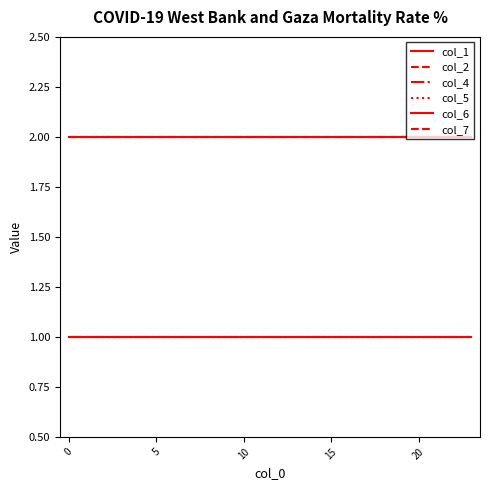

Reading right to left, extract all data points from this chart.

col_1: 2	2	2	2	2	2	2	2	2	2	2	2	2	2	2	2	2	2	2	2	2	2	2	2
col_2: 2	2	2	2	2	2	2	2	2	2	2	2	2	2	2	2	2	2	2	2	2	2	2	2
col_4: 1	1	1	1	1	1	1	1	1	1	1	1	1	1	1	1	1	1	1	1	1	1	1	1
col_5: 1	1	1	1	1	1	1	1	1	1	1	1	1	1	1	1	1	1	1	1	1	1	1	1
col_6: 1	1	1	1	1	1	1	1	1	1	1	1	1	1	1	1	1	1	1	1	1	1	1	1
col_7: 2	2	2	2	2	2	2	2	2	2	2	2	2	2	2	2	2	2	2	2	2	2	2	2